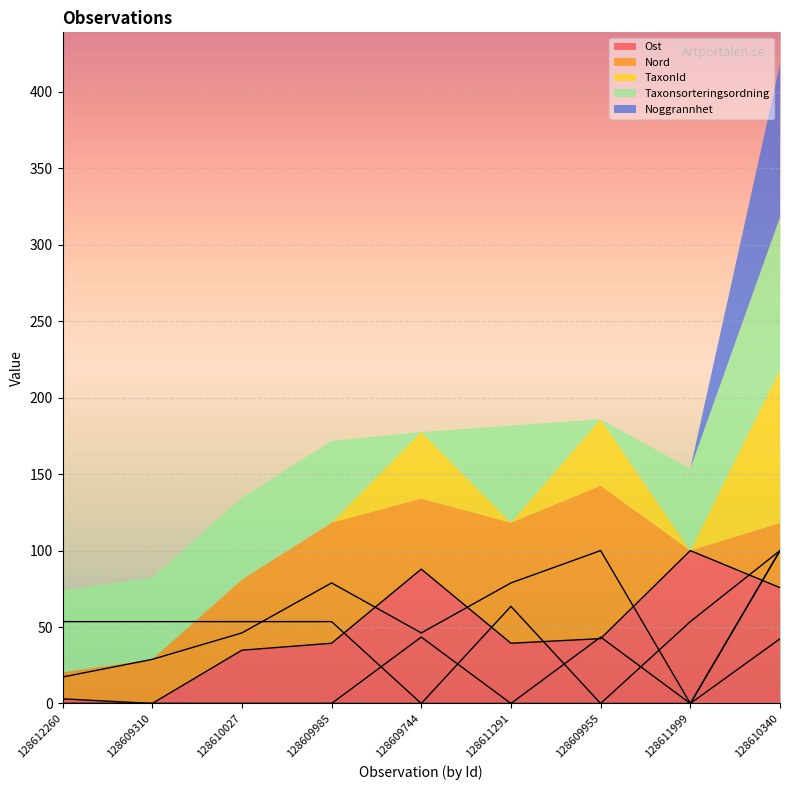

How many interior local peaks does the Nord series have?

2